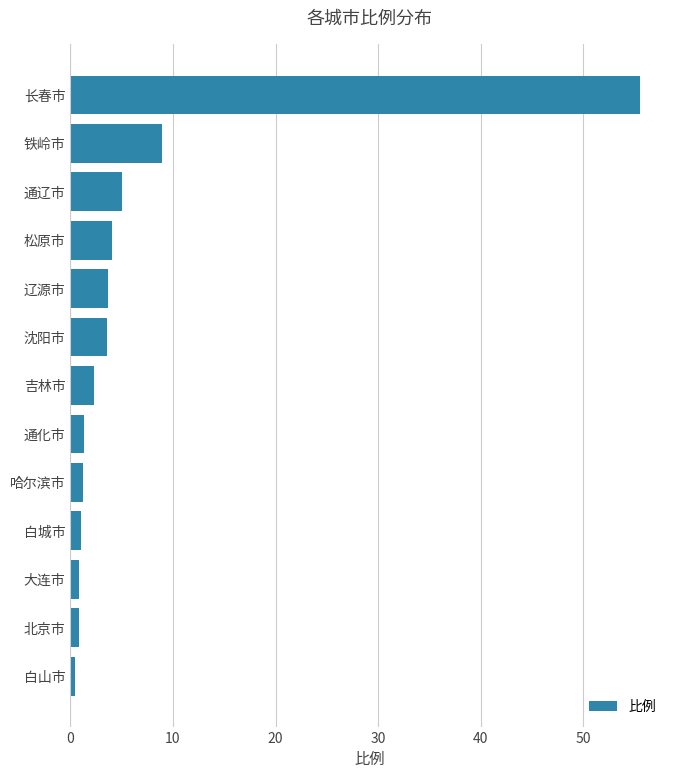

Are the bars horizontal?

Yes